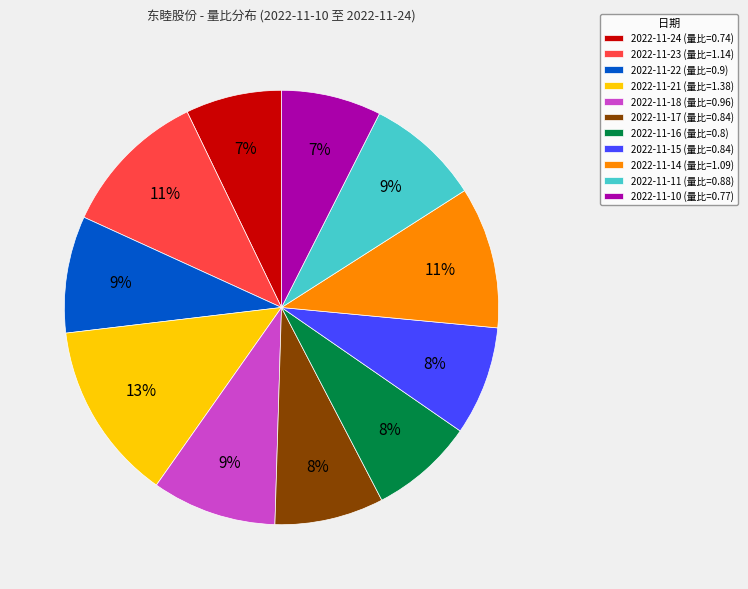

What percentage is the 2022-11-21 (量比=1.38) slice, to the nearest percent?

13%